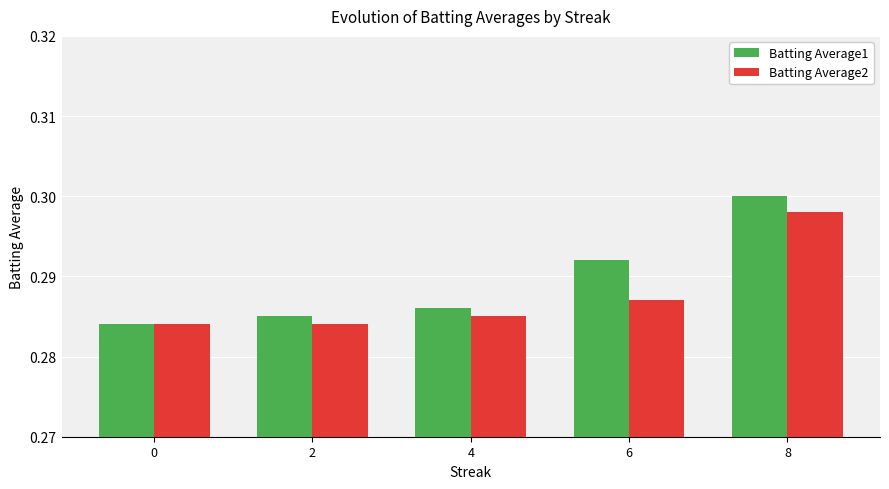

Count the Batting Average1 values in the range 0 to 1.

5